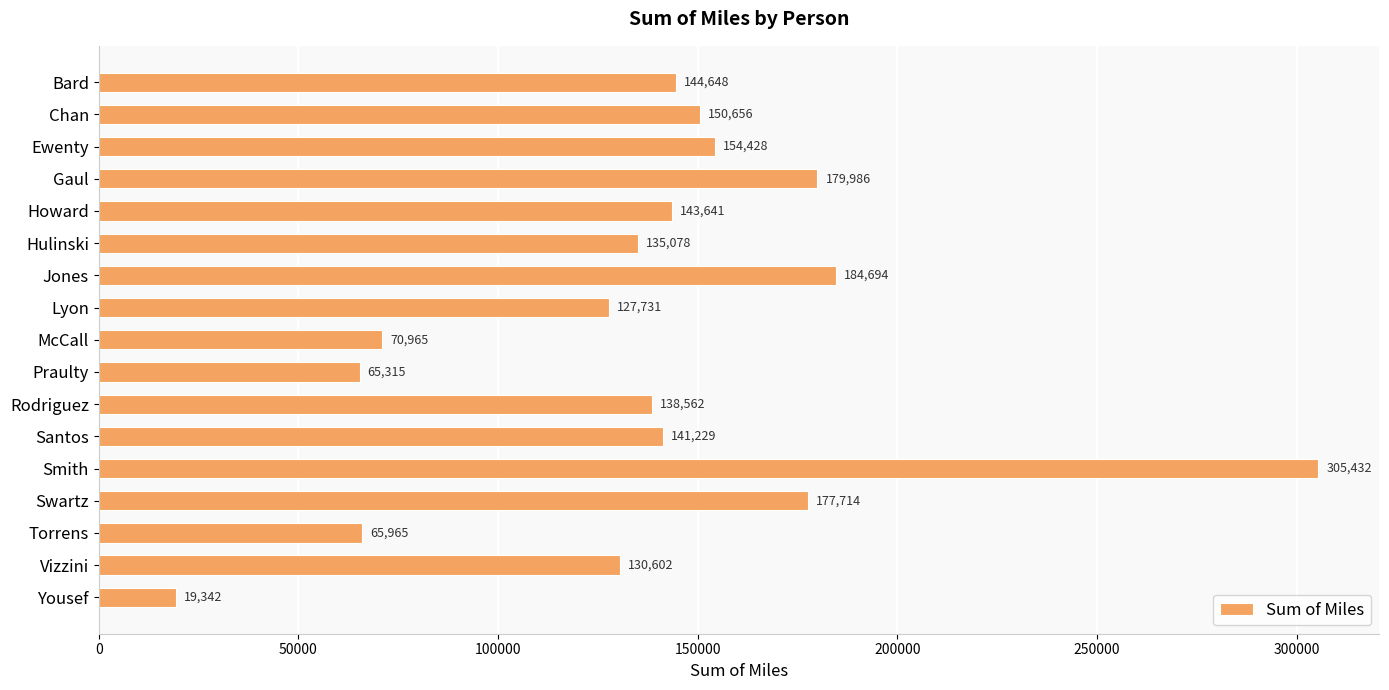

At which category does the chart reach its peak across all series?

Smith